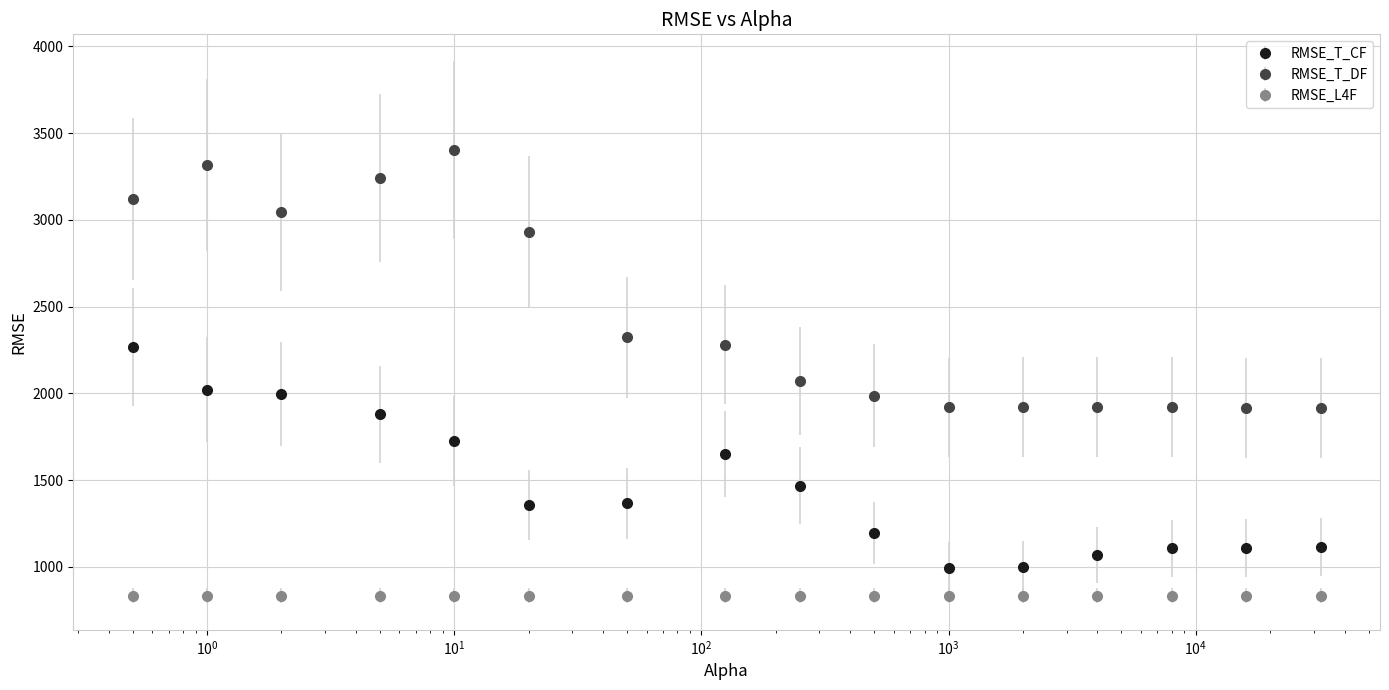

Which series has the widest spread of values?

RMSE_T_DF